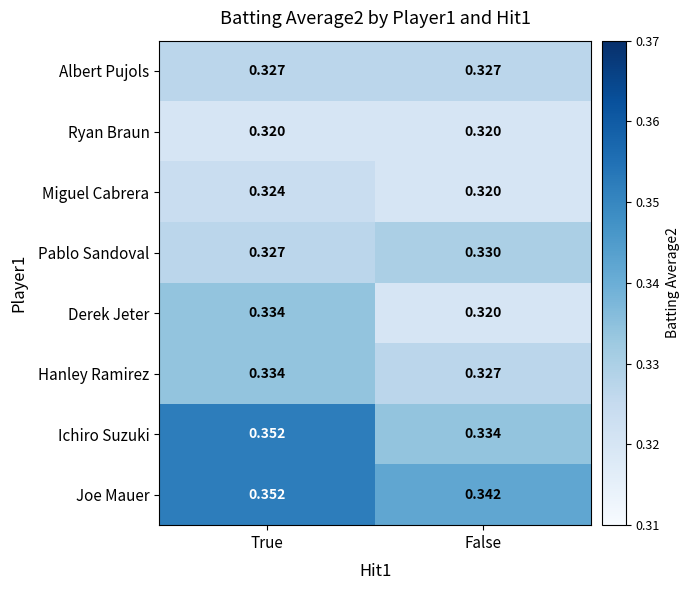

Count the number of data series in this chart.

8